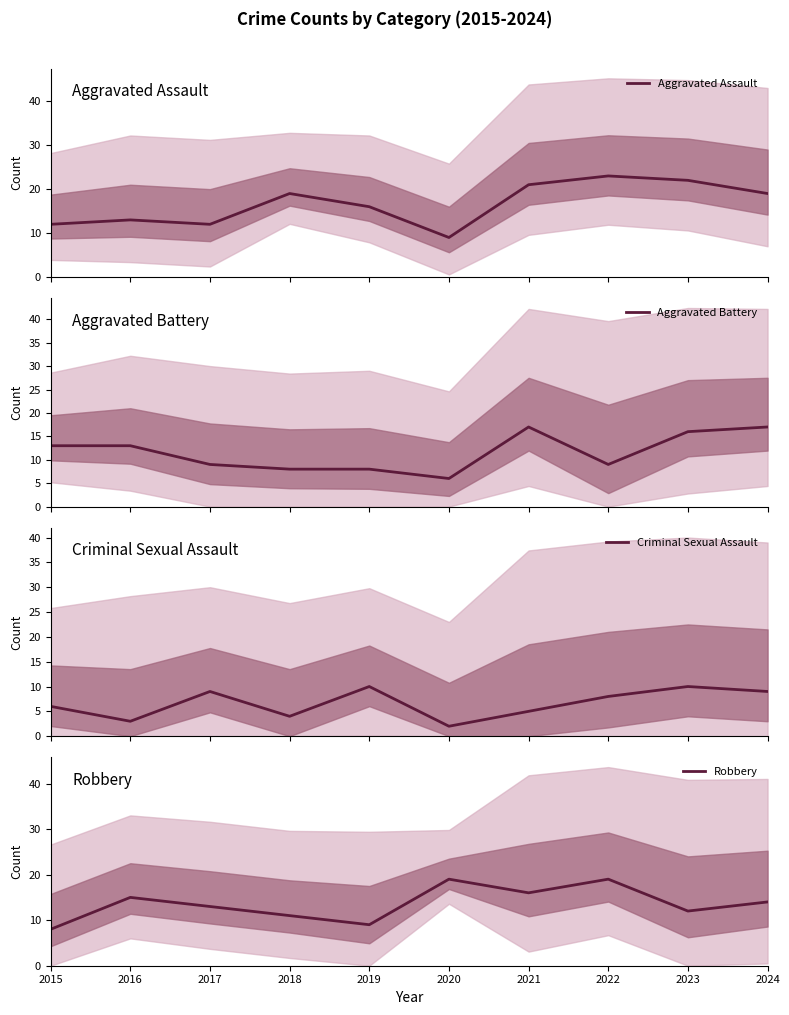

What is the difference between the maximum and minimum values in the Robbery series?

11